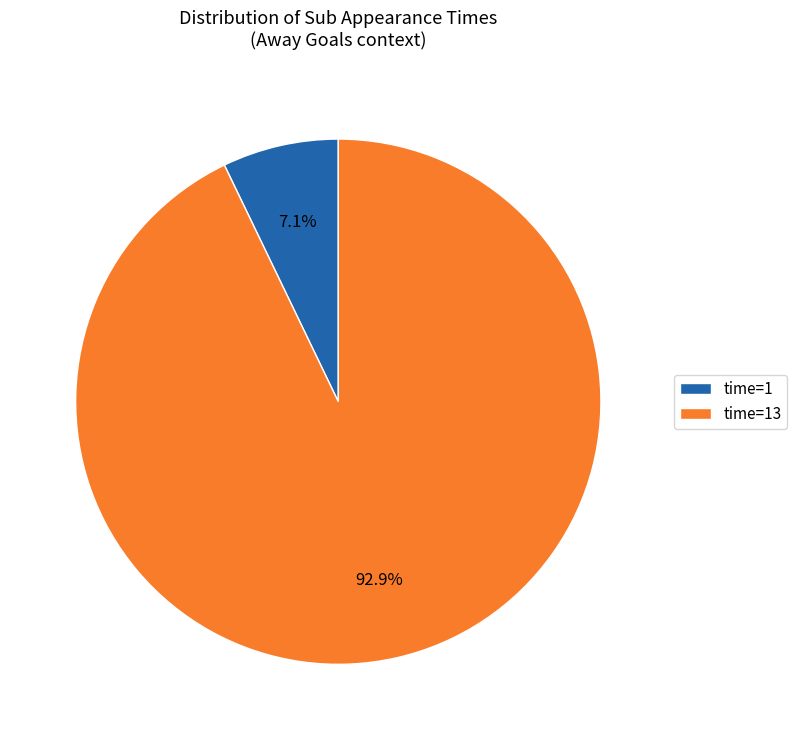

Combined, do time=1 and time=13 account for over 50%?

Yes